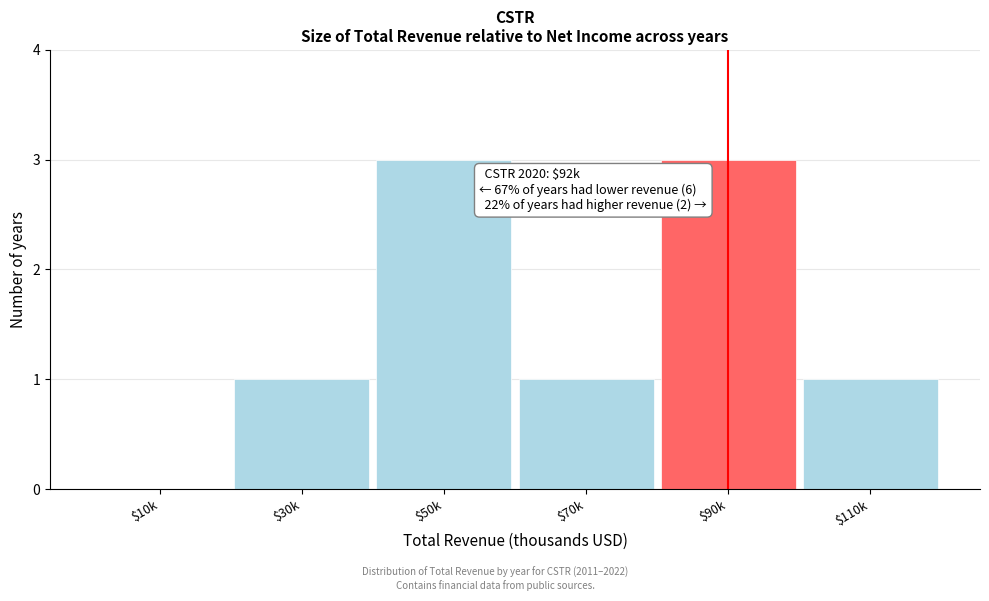

What is the greatest value displayed?

3